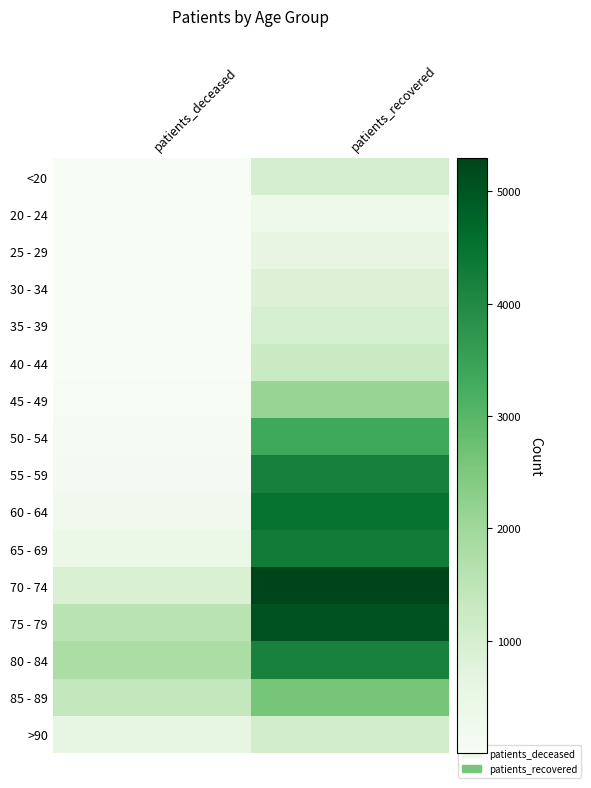

Which series changed the most between patients_deceased and patients_recovered?

70 - 74